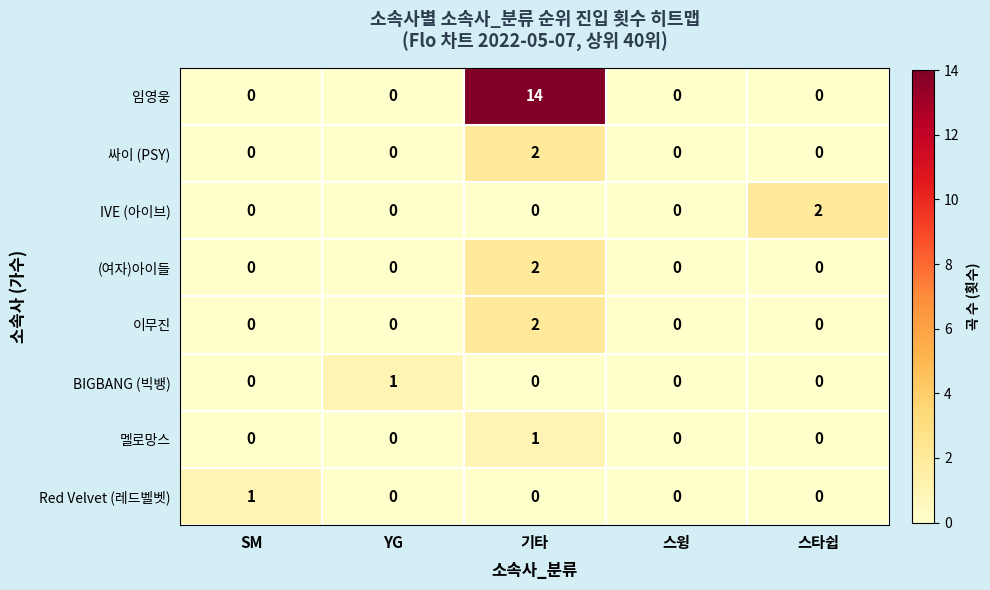

What is the greatest value displayed?

14